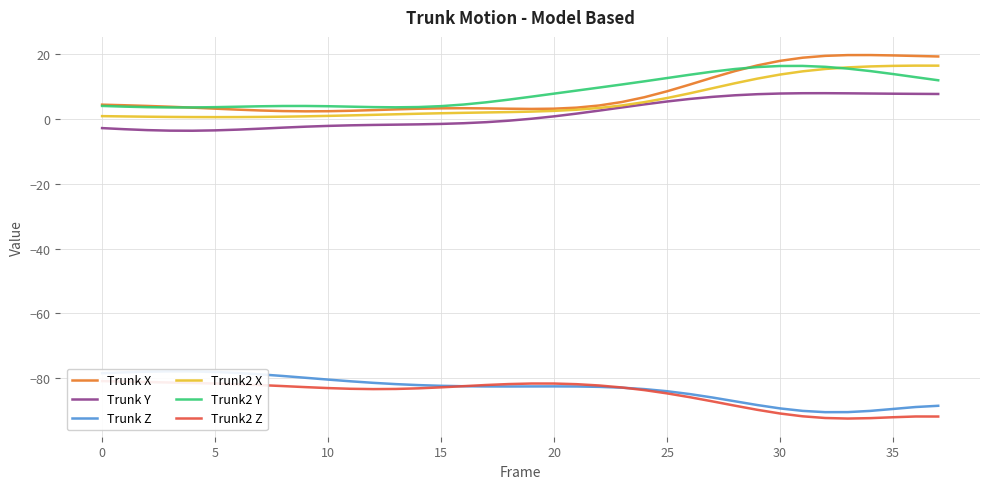

What is the sum of the Trunk2 X values at 19 and 14?

3.6